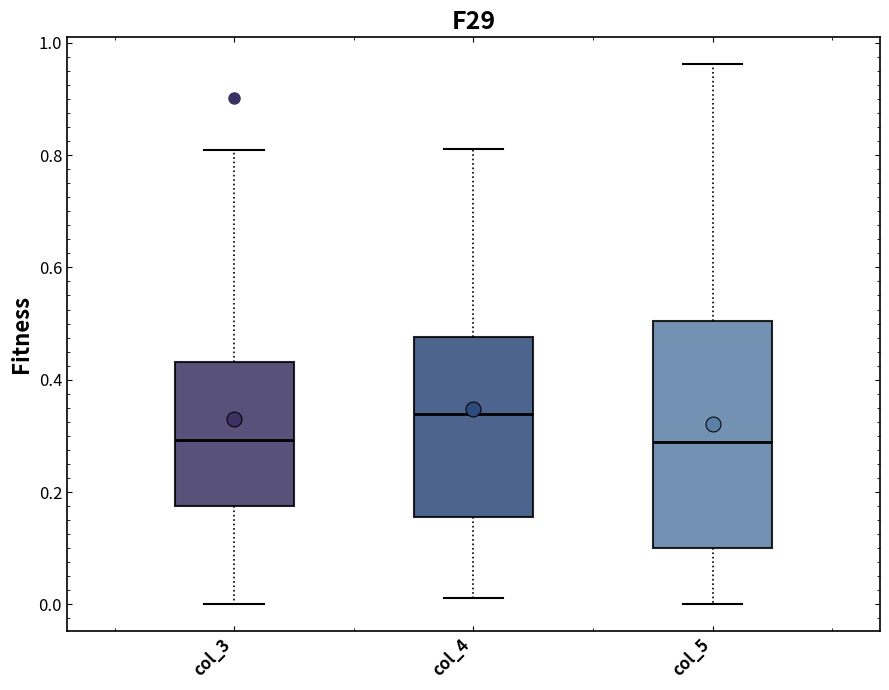

Comparing the boxes themselves (not the whiskers), which one is the tallest?

col_5